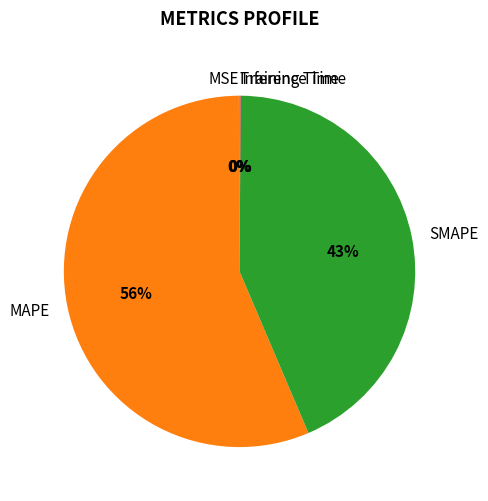

Which category has the biggest portion of the pie?

MAPE